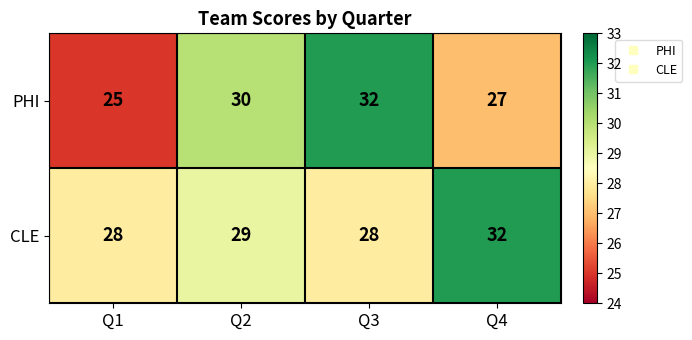

What is the smallest value displayed?

25